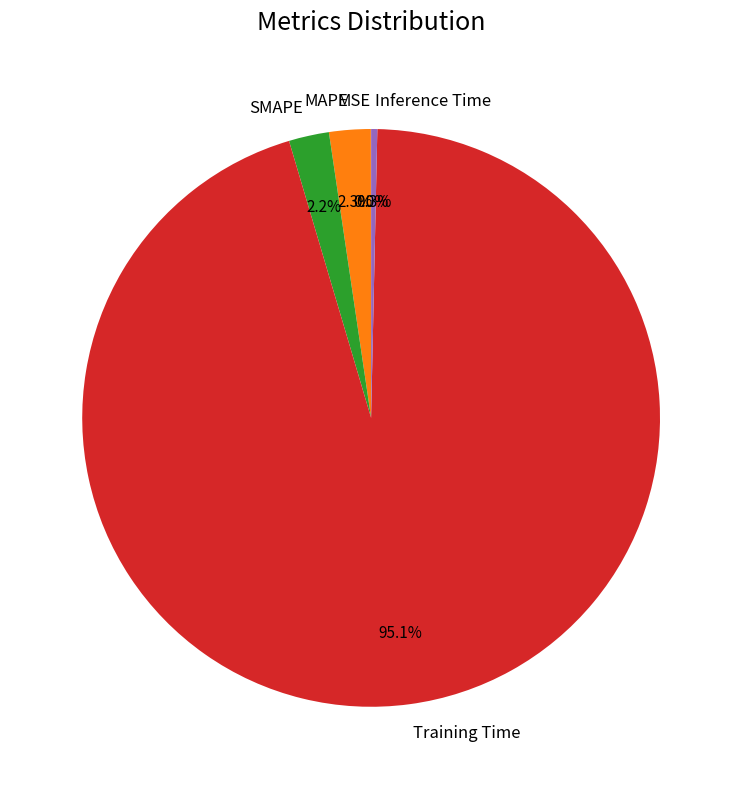

Is there any slice that represents more than half of the pie?

Yes